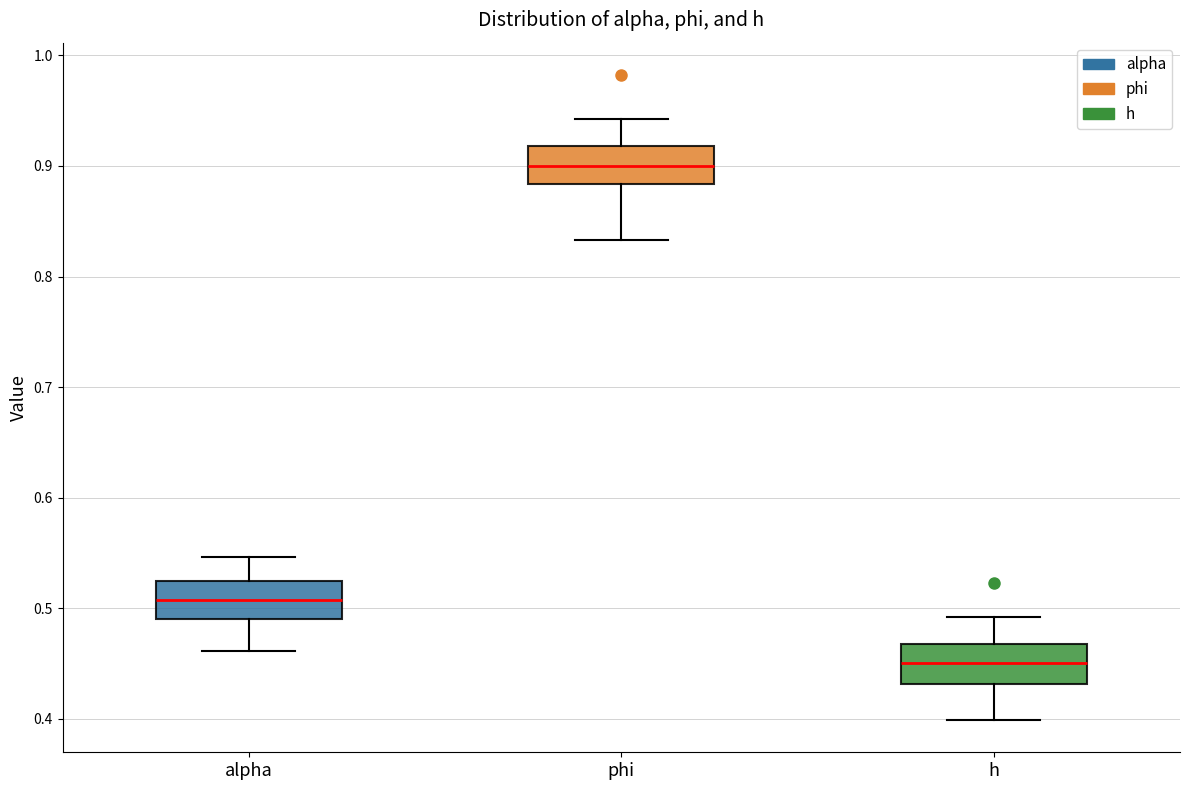

Reading left to right, read every box against the y-axis: the position of its median line, the range the box covers, and the ends of its whiskers. The values are not printed on the chart, so give them approximately, as read against the axis.

alpha: median 0.51, box 0.49 to 0.52, whiskers 0.46 to 0.55
phi: median 0.90, box 0.88 to 0.92, whiskers 0.83 to 0.94
h: median 0.45, box 0.43 to 0.47, whiskers 0.40 to 0.49